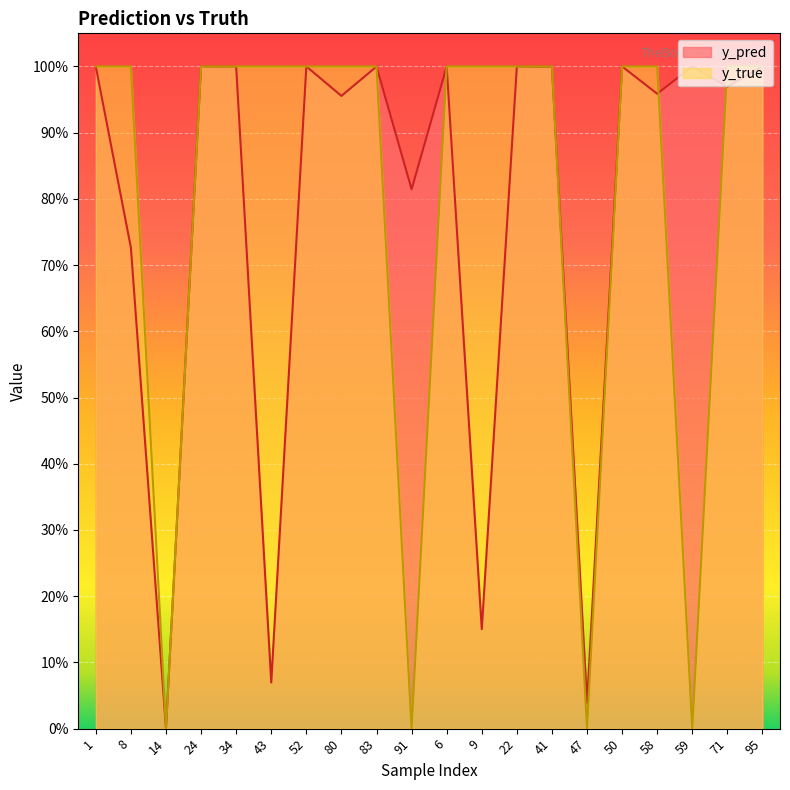

What is the label of the 11th point from the left?

6